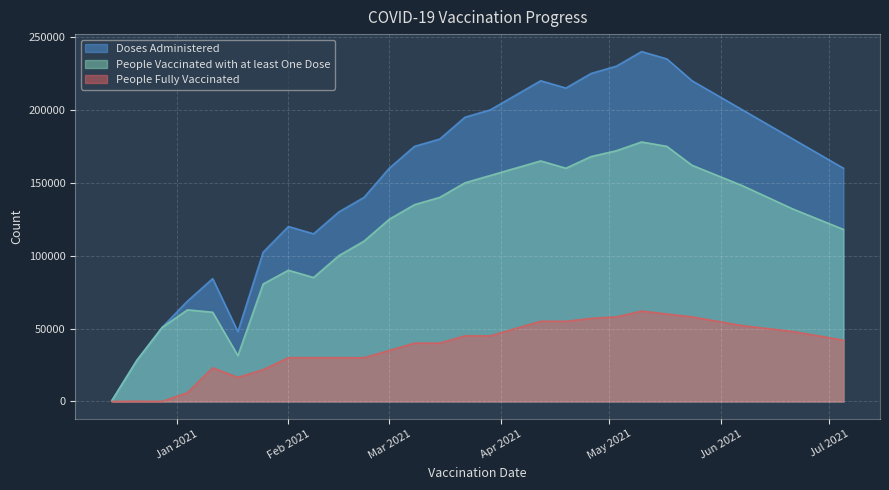

What is the maximum value for Doses Administered?

240000